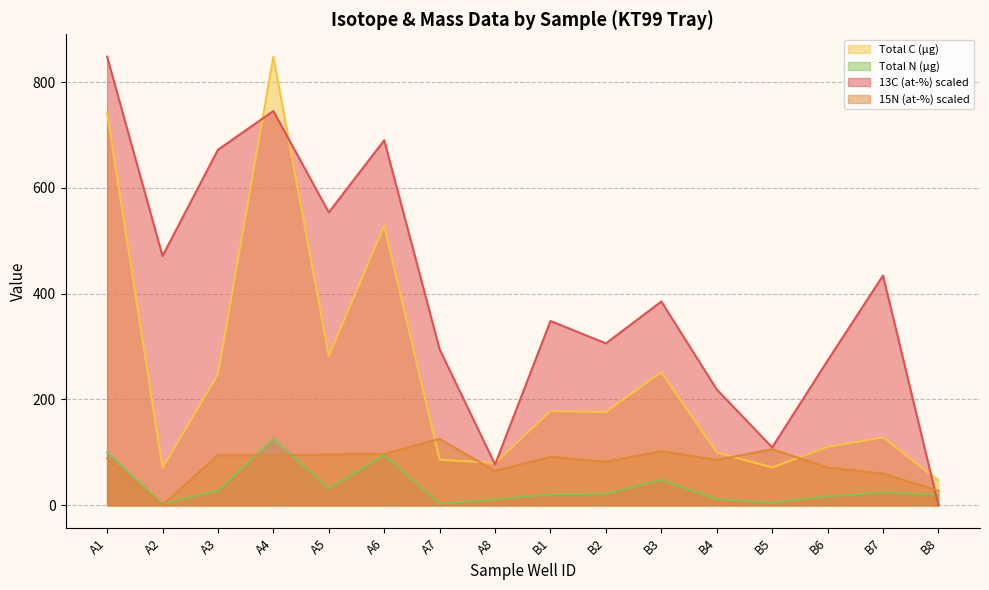

Reading left to right, what are all the values shown in this chart?

13C (at-%): 847.8	471.2	672.0	745.1	553.7	689.9	294.9	77.2	348.4	306.0	385.2	218.9	109.5	273.5	434.2	0.0
15N (at-%): 88.6	0.0	94.8	94.4	96.0	97.3	125.6	65.0	91.7	82.3	102.4	85.8	106.1	71.4	59.8	27.6